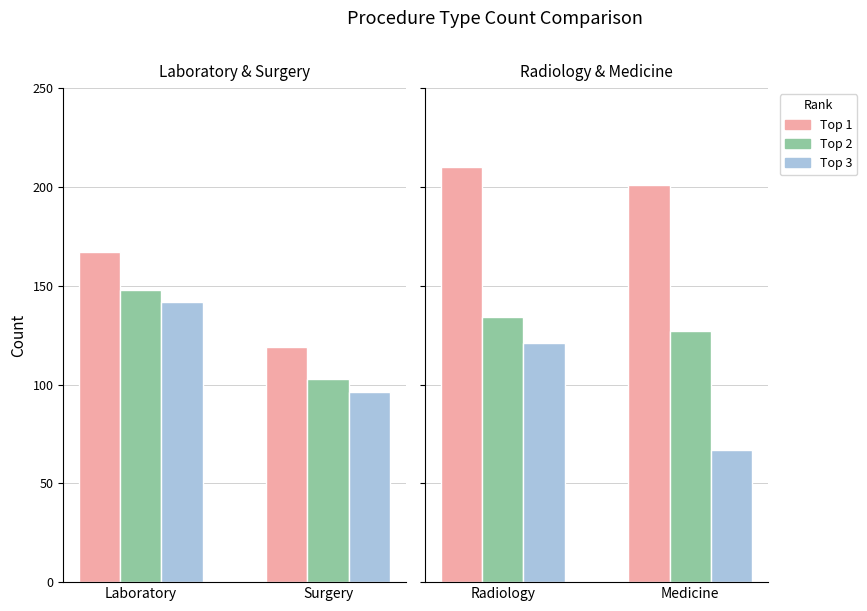

What position from the right is Medicine?

1